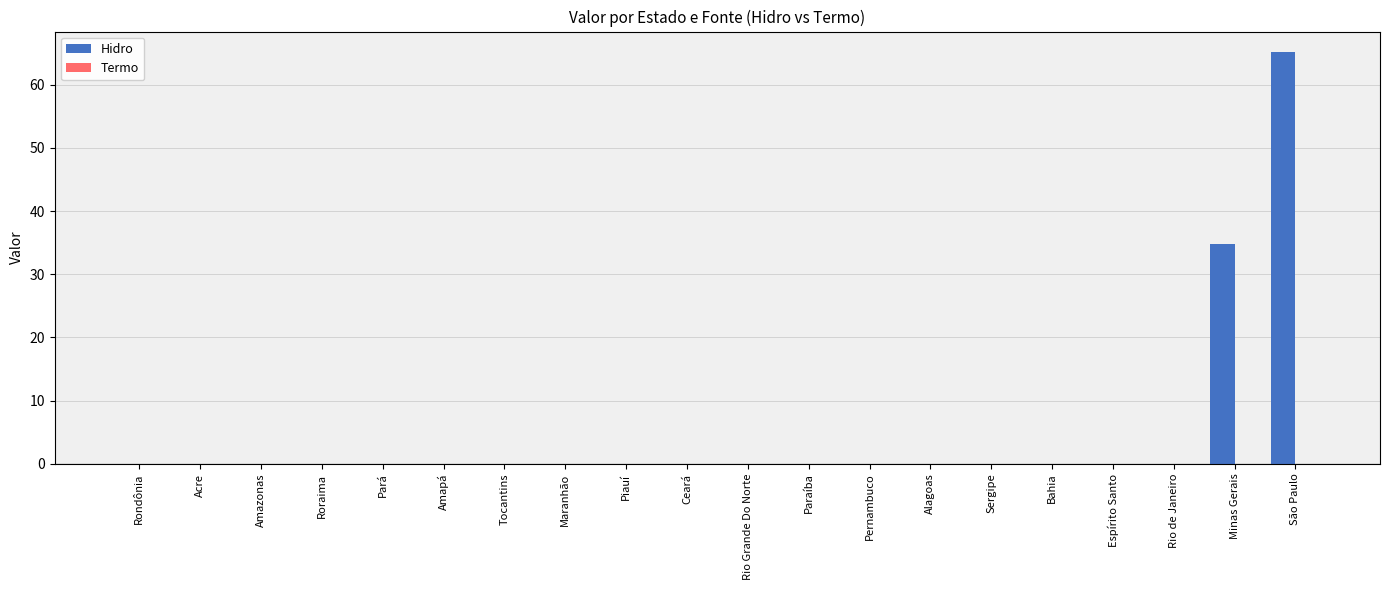

How many series are shown in this chart?

1